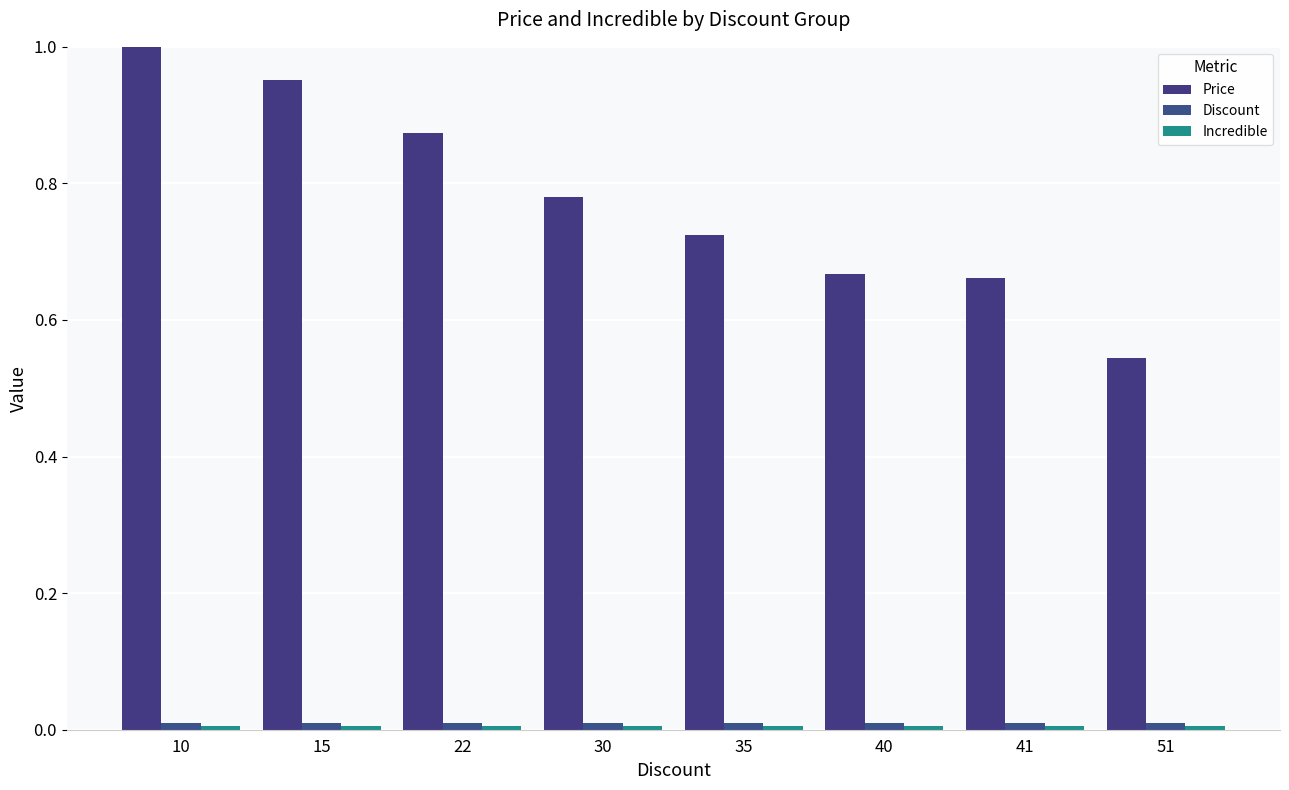

How many bars are there in total?

24